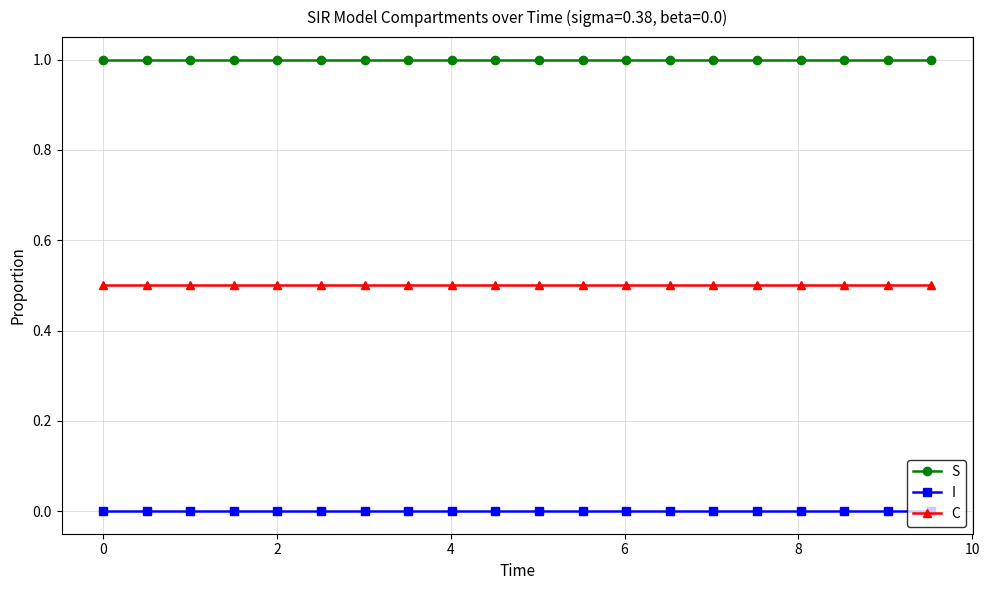

What is the value of the C point at the 11th from the left?

0.5